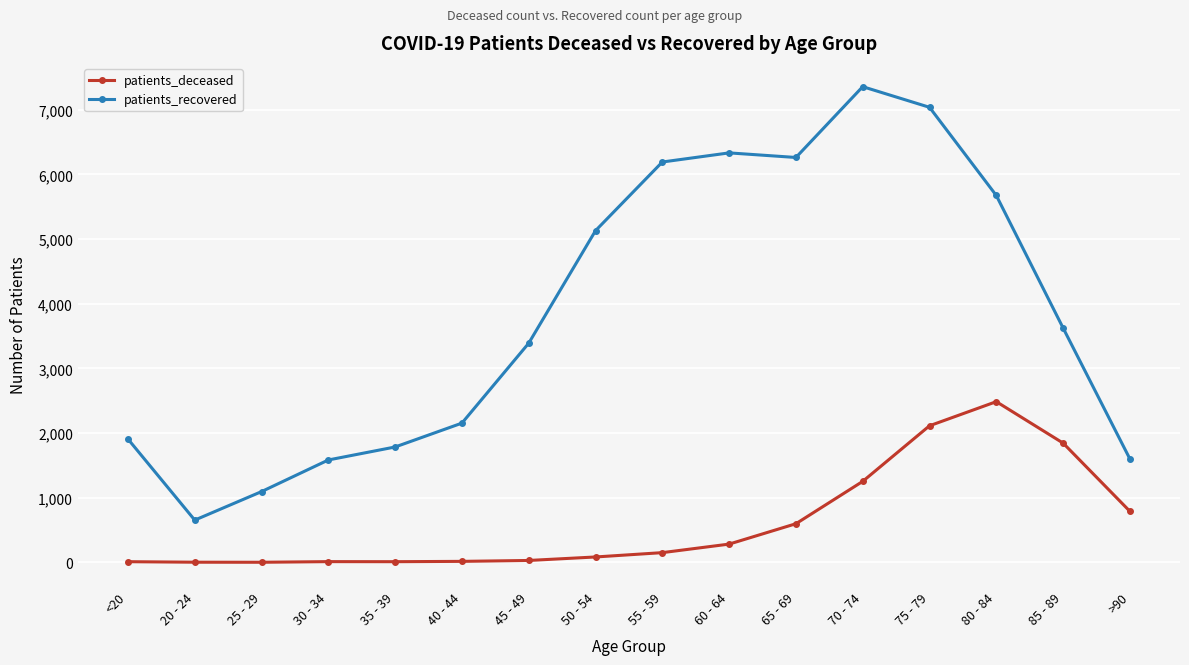

What is the sum of the patients_deceased values at 85 - 89 and 25 - 29?

1847